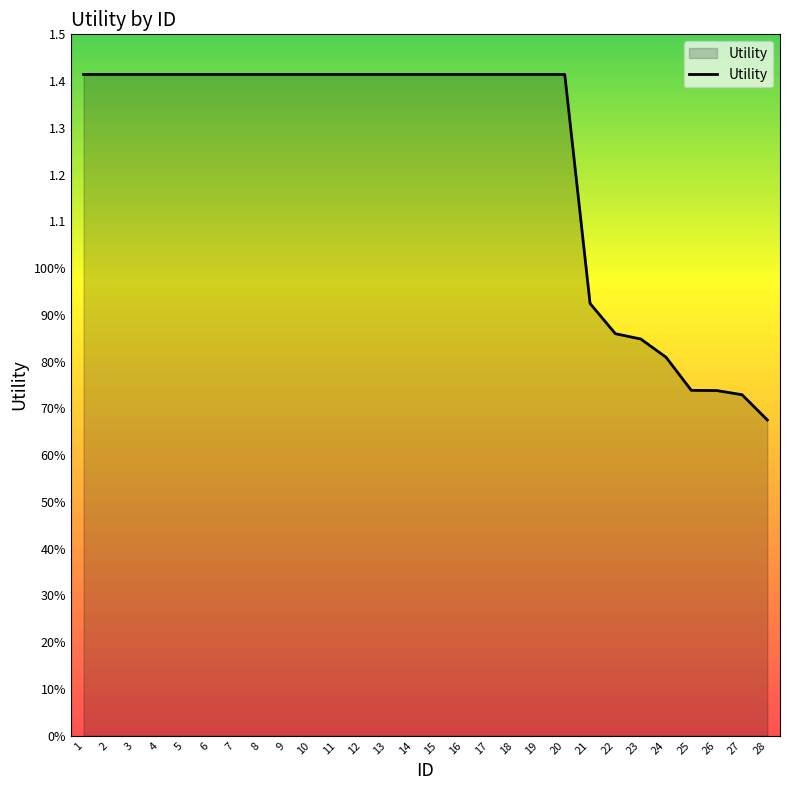

What is the change in value from 18 to 26?

-0.7